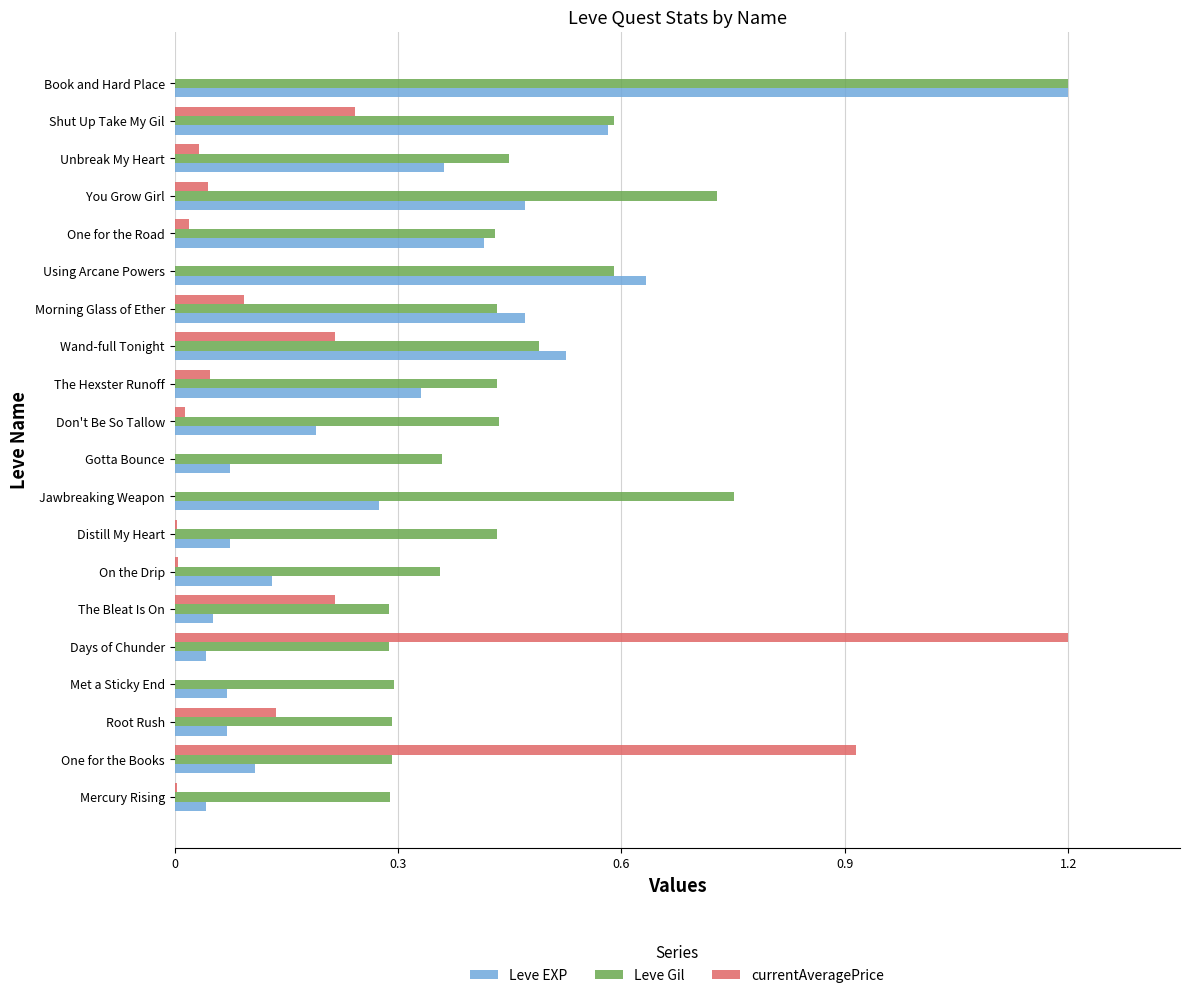

Between On the Drip and Morning Glass of Ether, which series saw the biggest shift?

Leve EXP